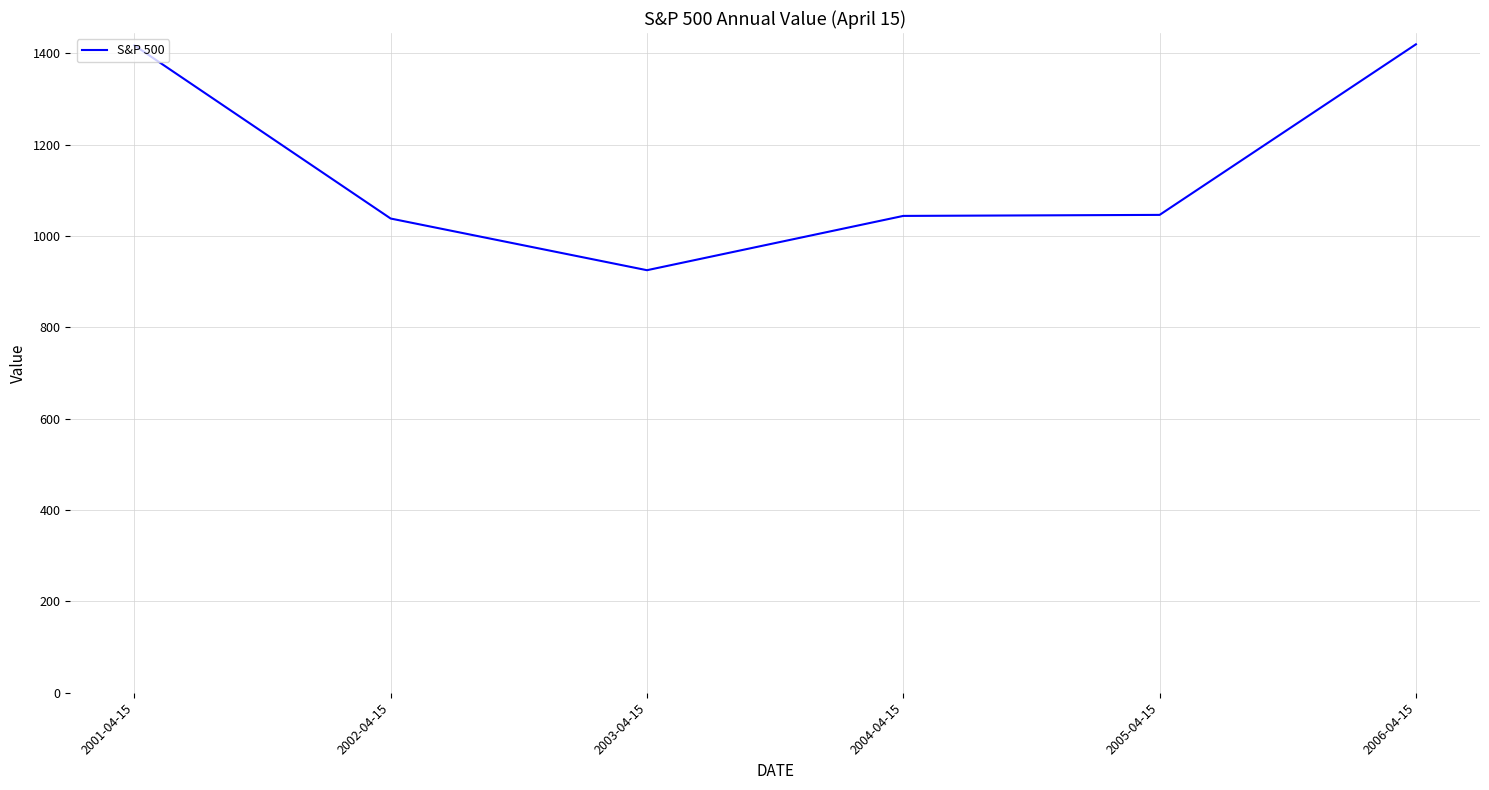

Approximately how many times larger is the value at 2006-04-15 compared to 2002-04-15?

1.4